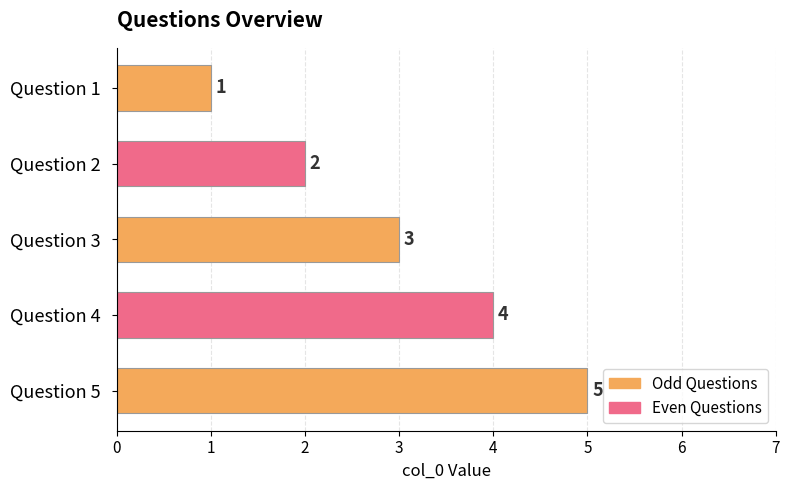

What is the sum of all values?

15